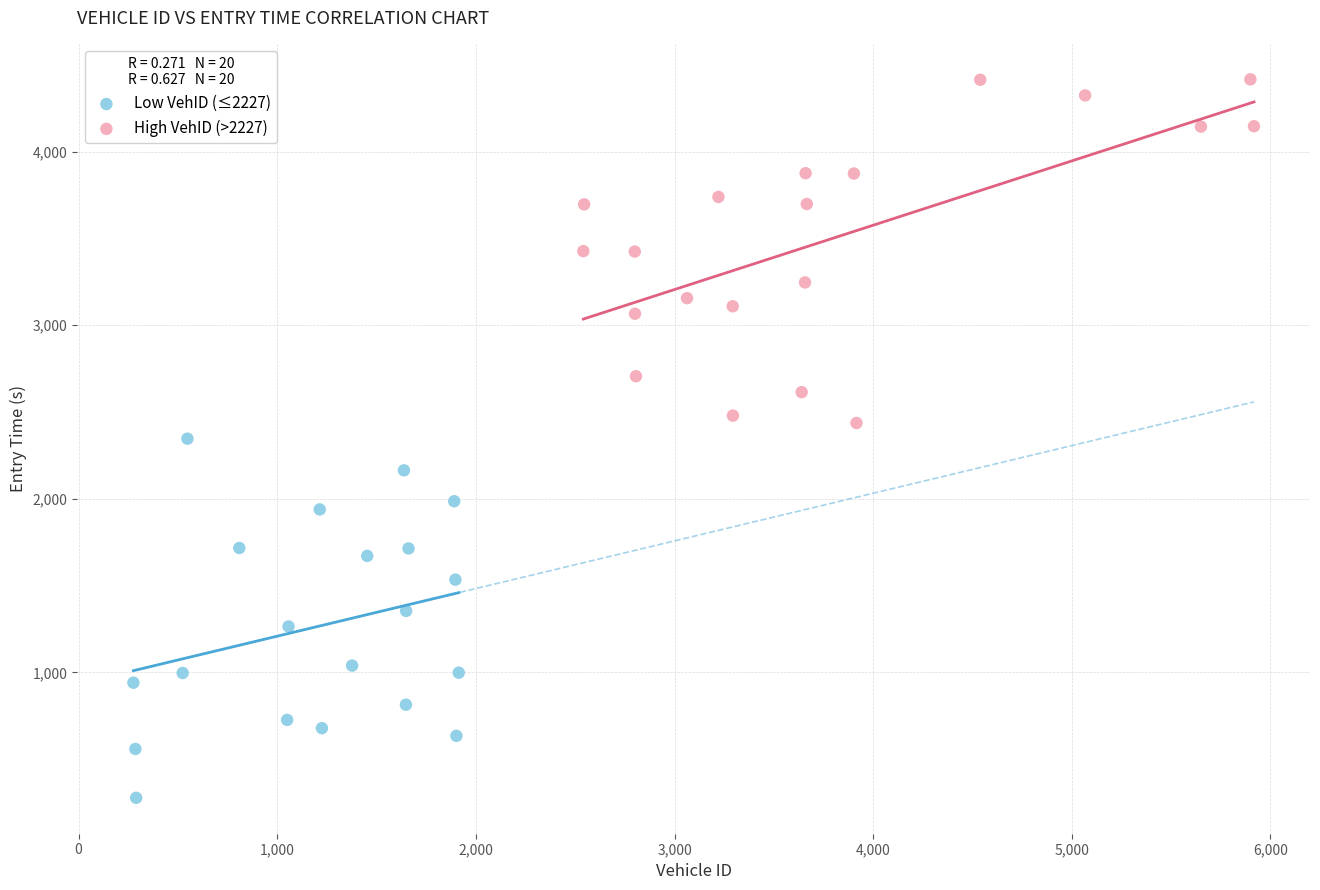

Which series contains the highest Y value?

High VehID (>2227)